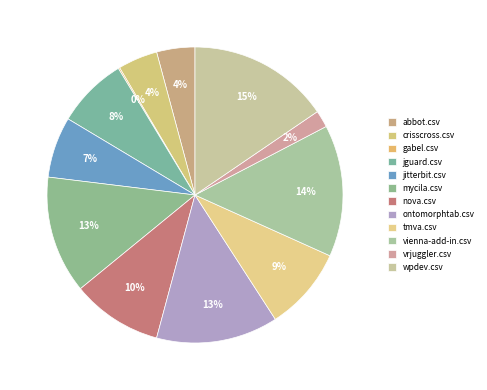

Combined, what portion of the pie is jguard.csv and nova.csv?

17.6%